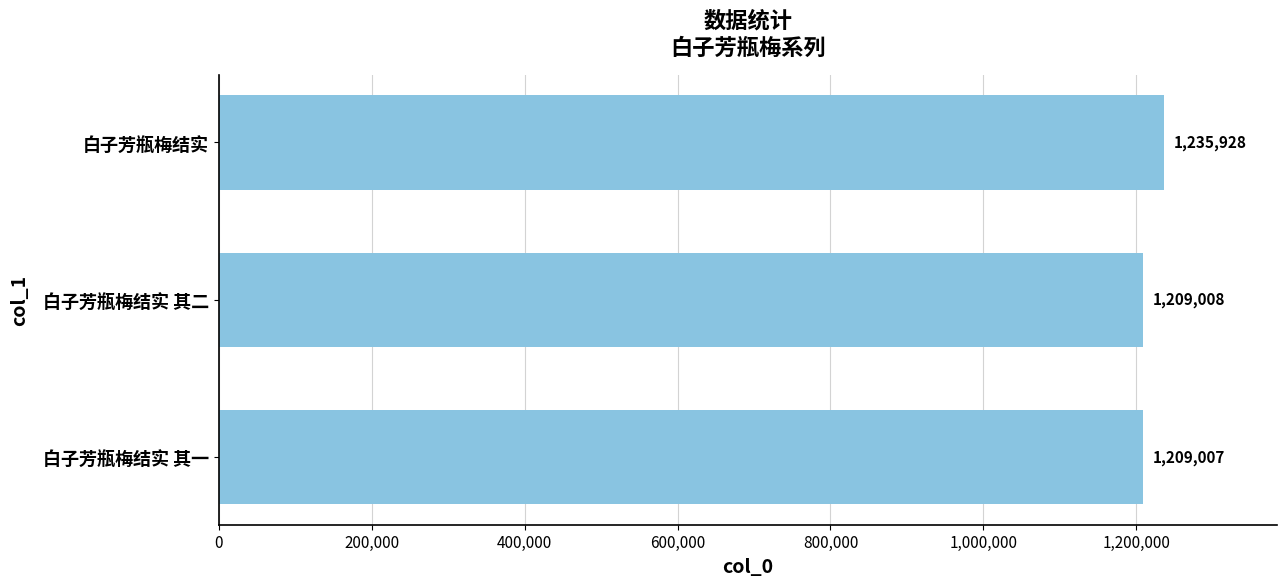

What is the sum of all values?

3653943